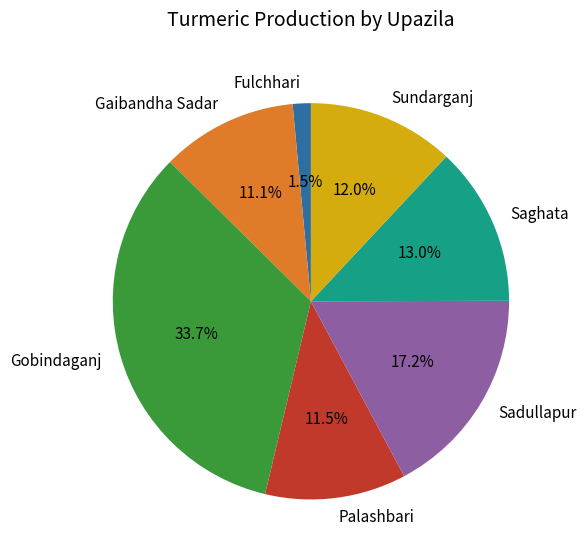

To the nearest percent, what is the average slice percentage?

14%